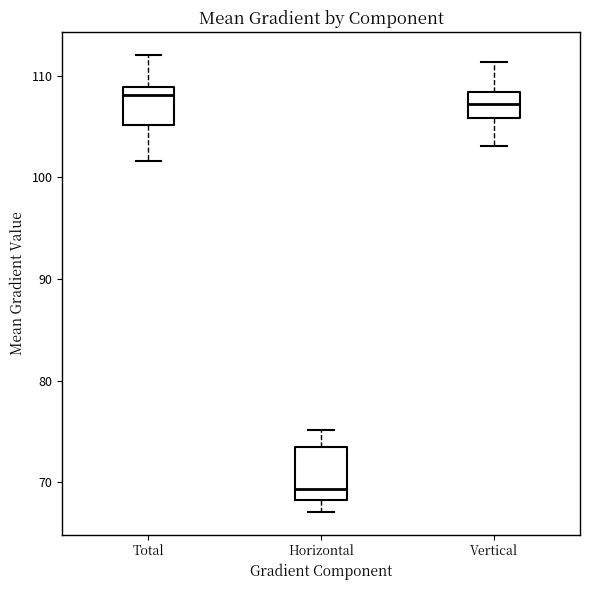

Which box has the lowest median line?

Horizontal